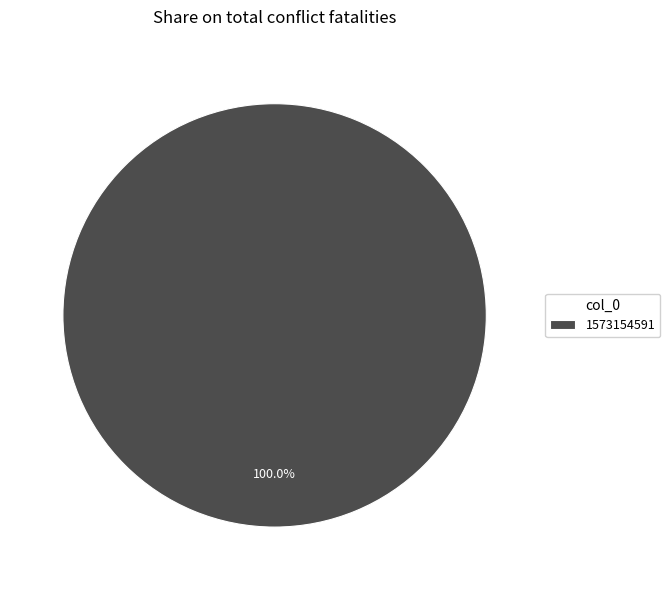

Is it true that 1573154591 is 90% of the pie?

False